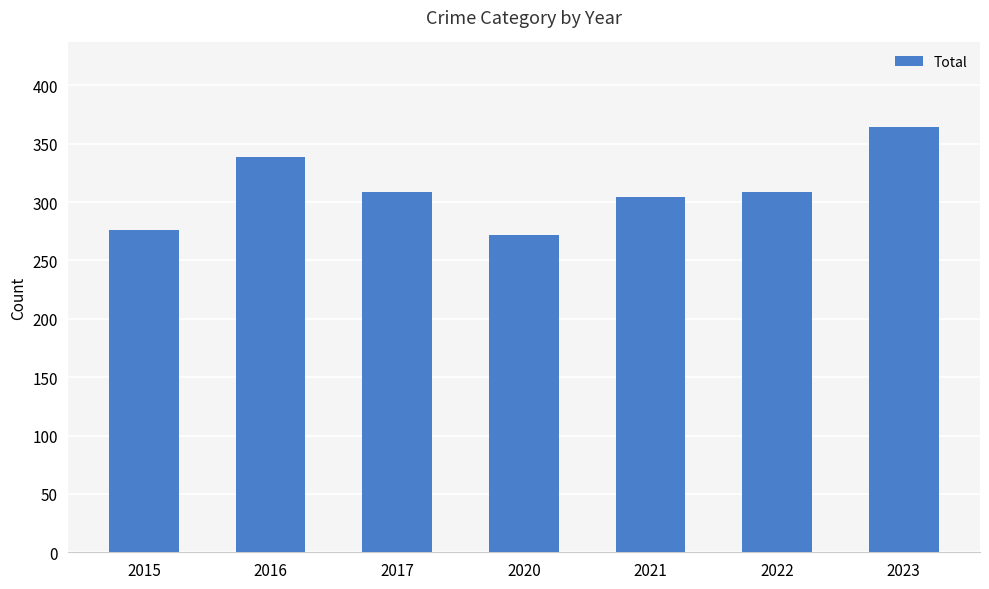

At which category does the chart reach its minimum across all series?

2020